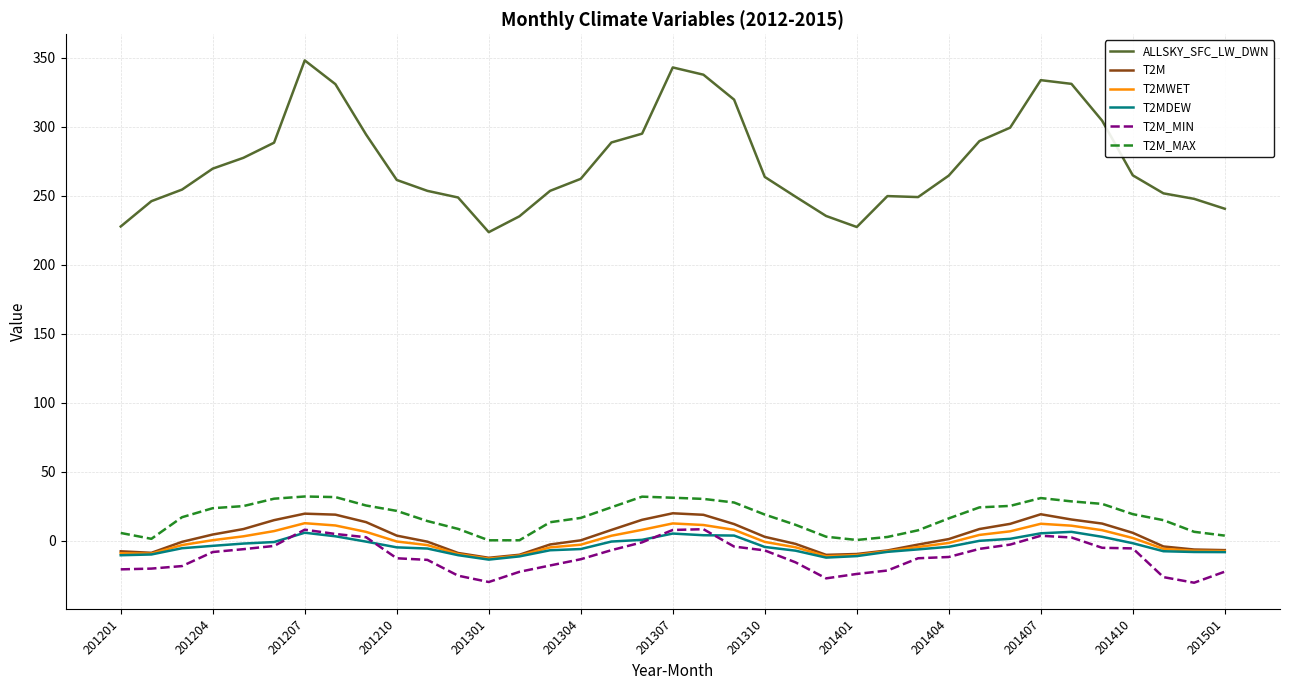

Which series has the largest total across all categories?

ALLSKY_SFC_LW_DWN